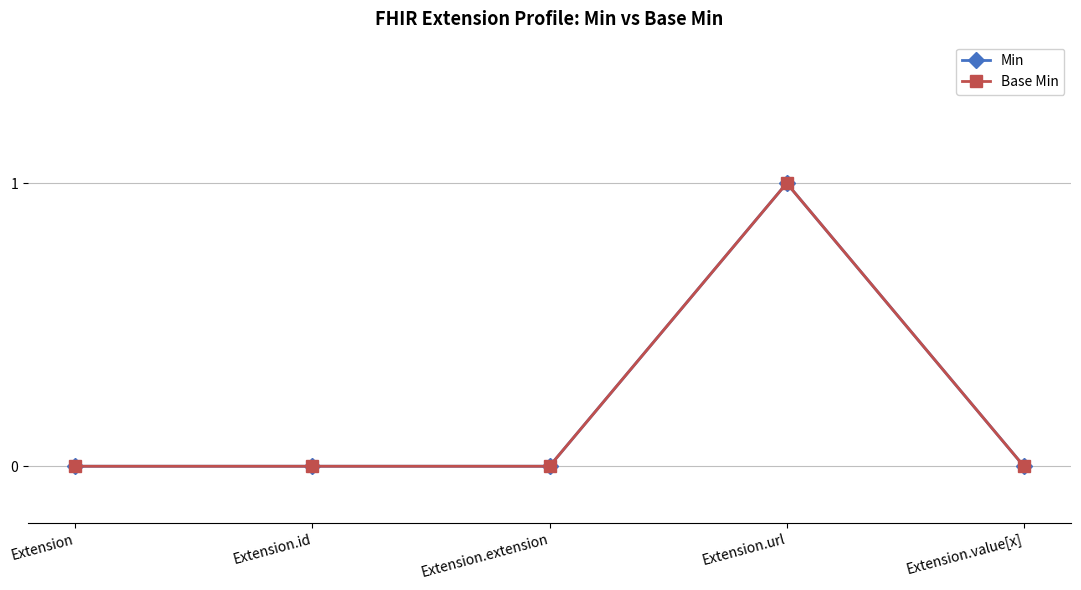

Which series has the largest range (max minus min)?

Min